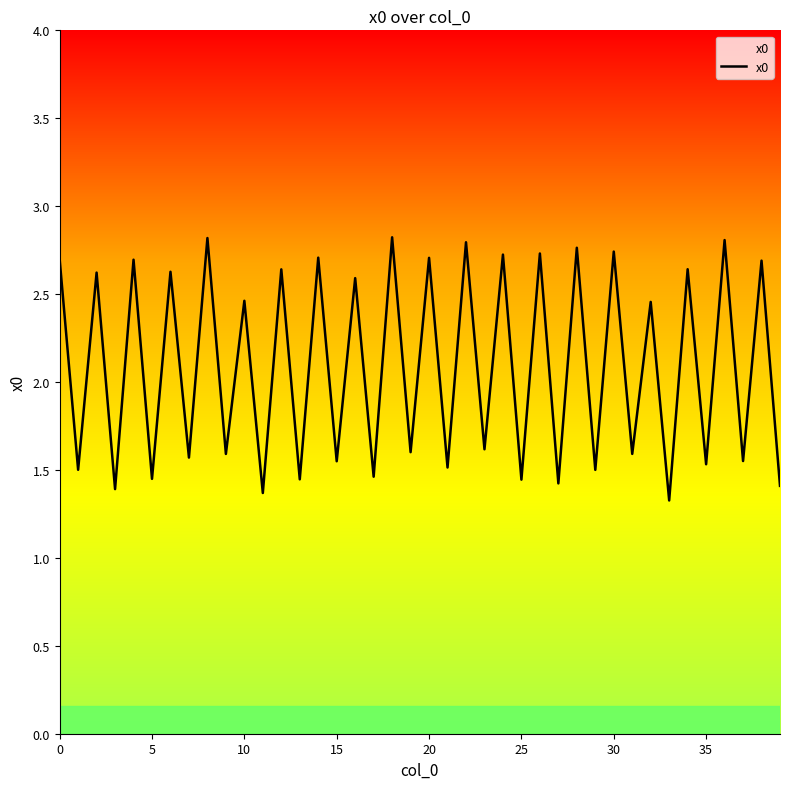

What is the greatest value displayed?

2.8